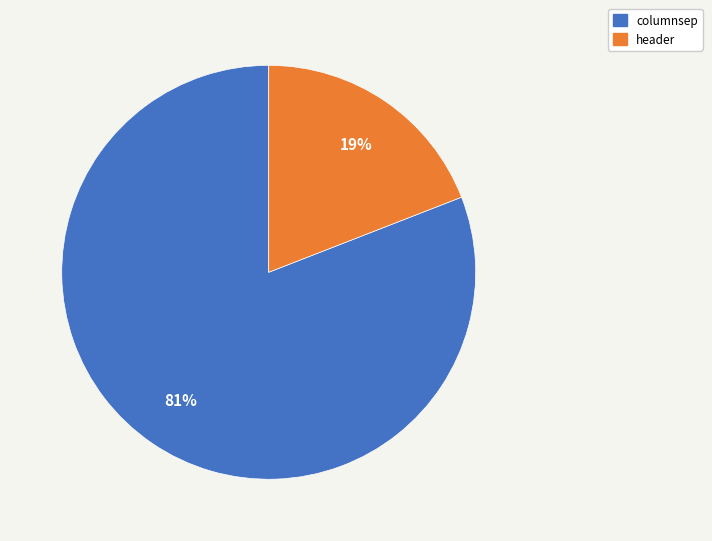

Is it true that header is 27% of the pie?

False